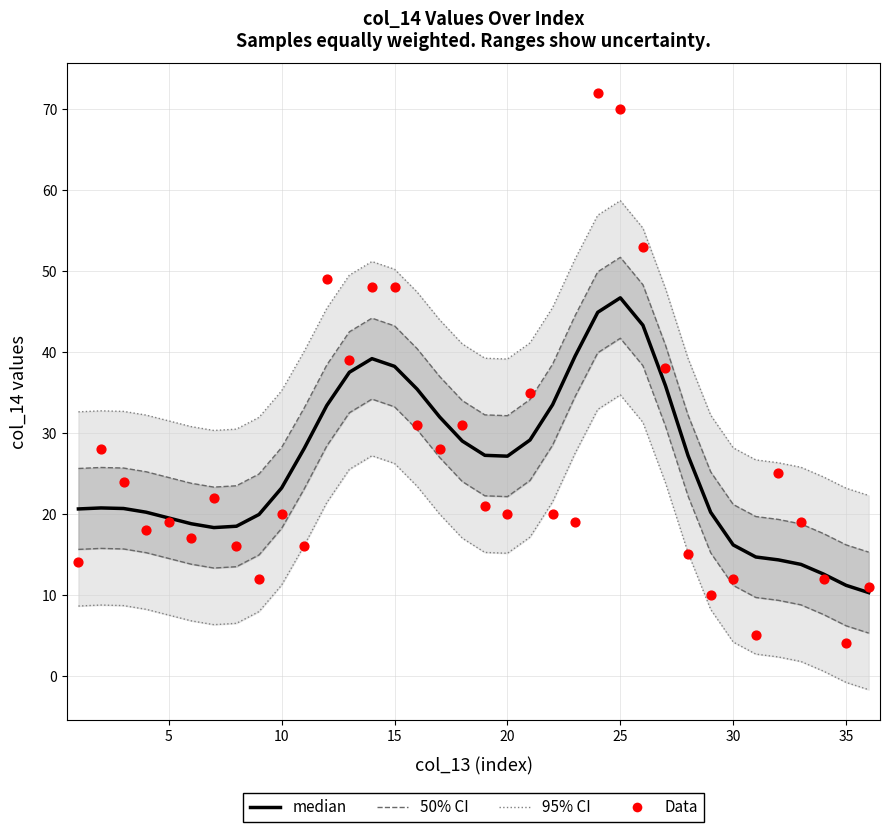

Which series has the largest total across all categories?

median